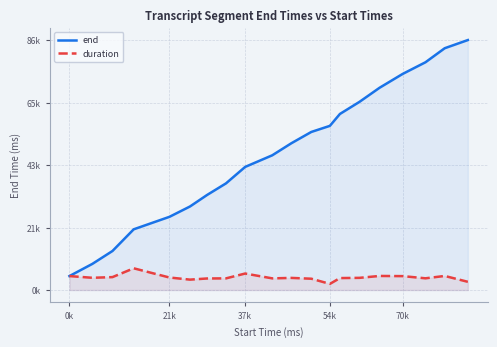

In duration, how many points are lower than both neighbors (excluding endpoints)?

5